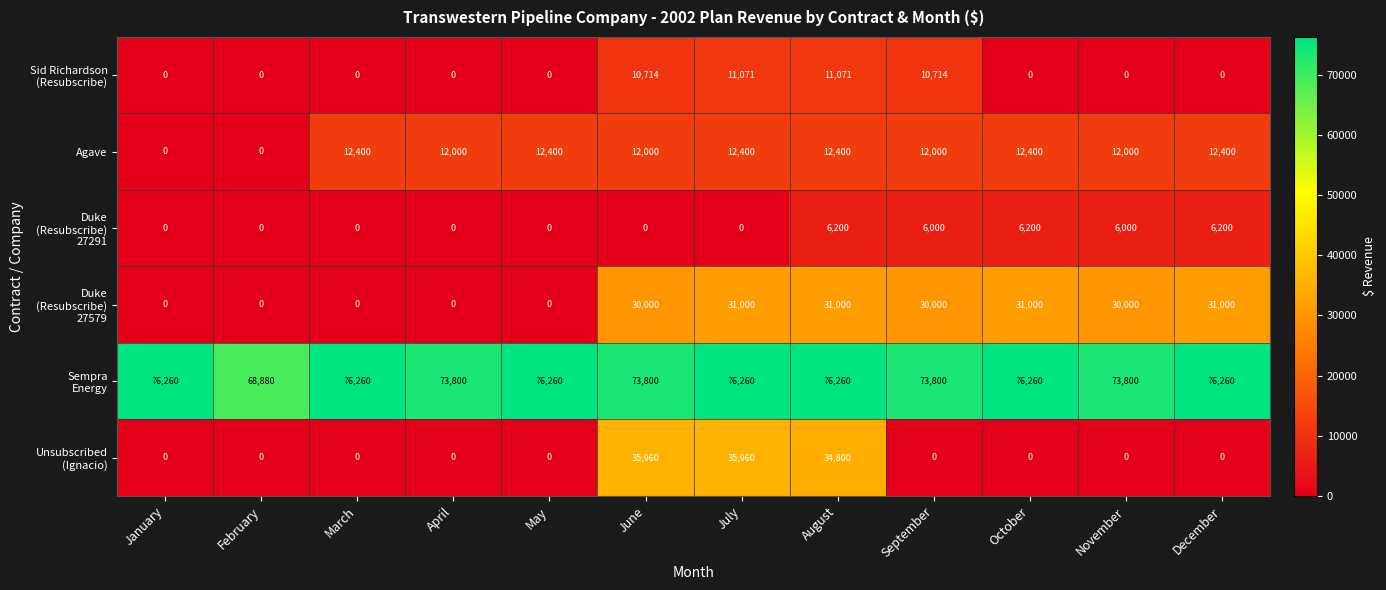

How many categories are shown in the chart?

12